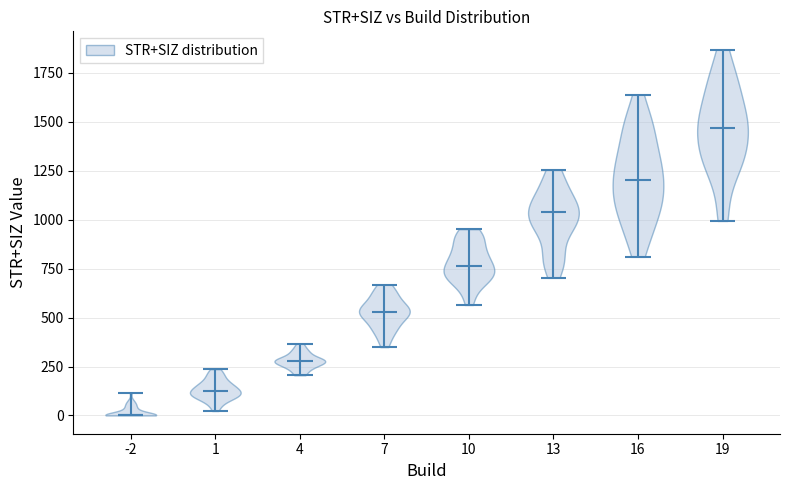

Reading left to right, read every violin against the y-axis: where its median line is, and the lowest and highest points it reaches. The values are not printed on the chart, so give them approximately, as read against the axis.

-2: median line 0, lowest point 0, highest point 100
1: median line 150, lowest point 0, highest point 250
4: median line 300, lowest point 200, highest point 350
7: median line 550, lowest point 350, highest point 650
10: median line 750, lowest point 550, highest point 950
13: median line 1050, lowest point 700, highest point 1250
16: median line 1200, lowest point 800, highest point 1650
19: median line 1450, lowest point 1000, highest point 1850